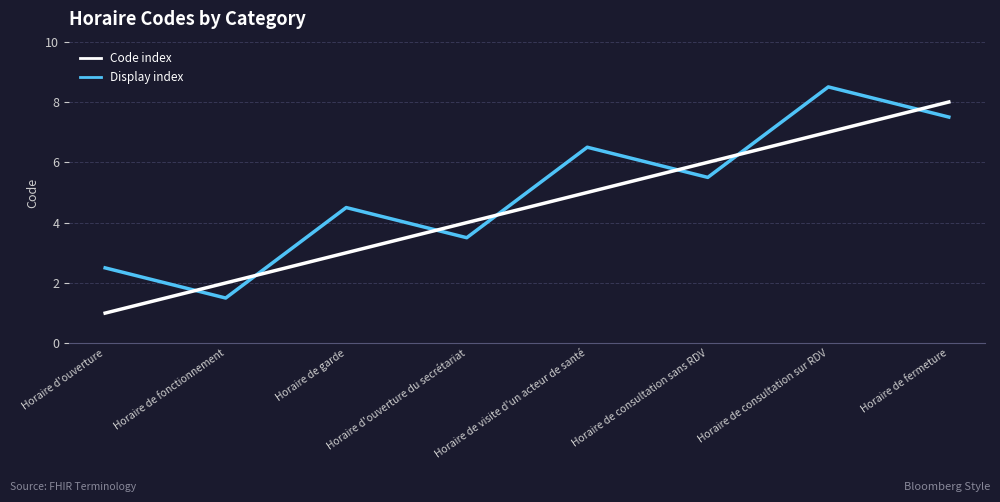

Where does the Display index series first go above 5?

Horaire de visite d'un acteur de santé